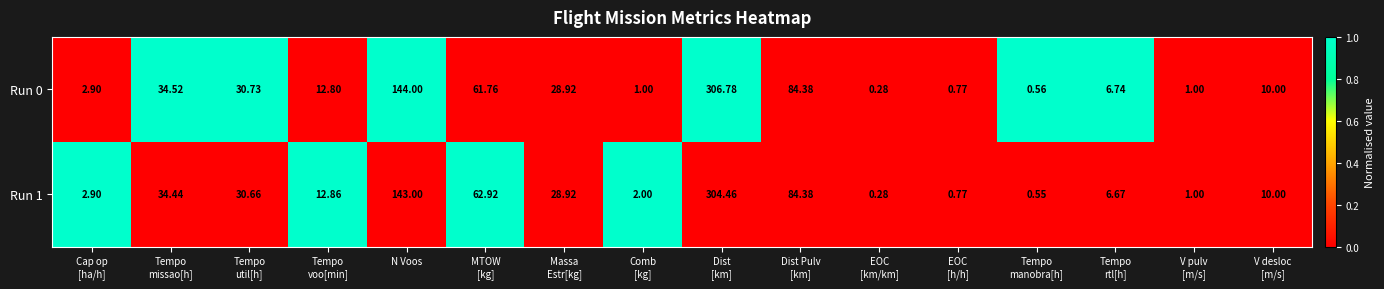

At which label is Run 1 closest to 152?

N Voos